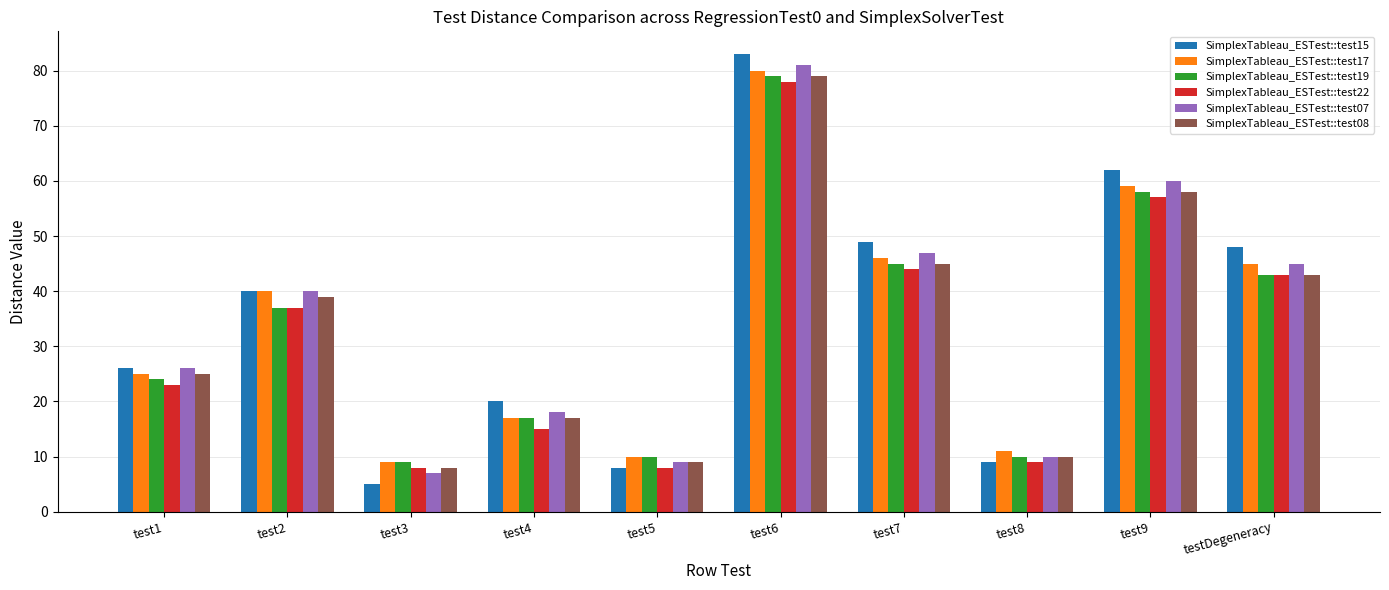

Which series has the largest range (max minus min)?

SimplexTableau_ESTest::test15